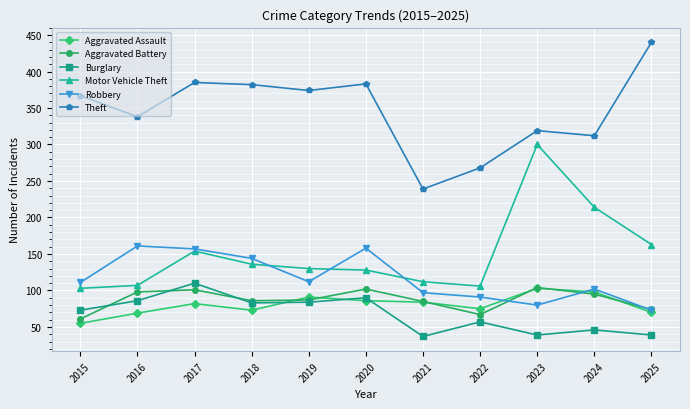

Is it true that Motor Vehicle Theft equals 154 at 2017?

True